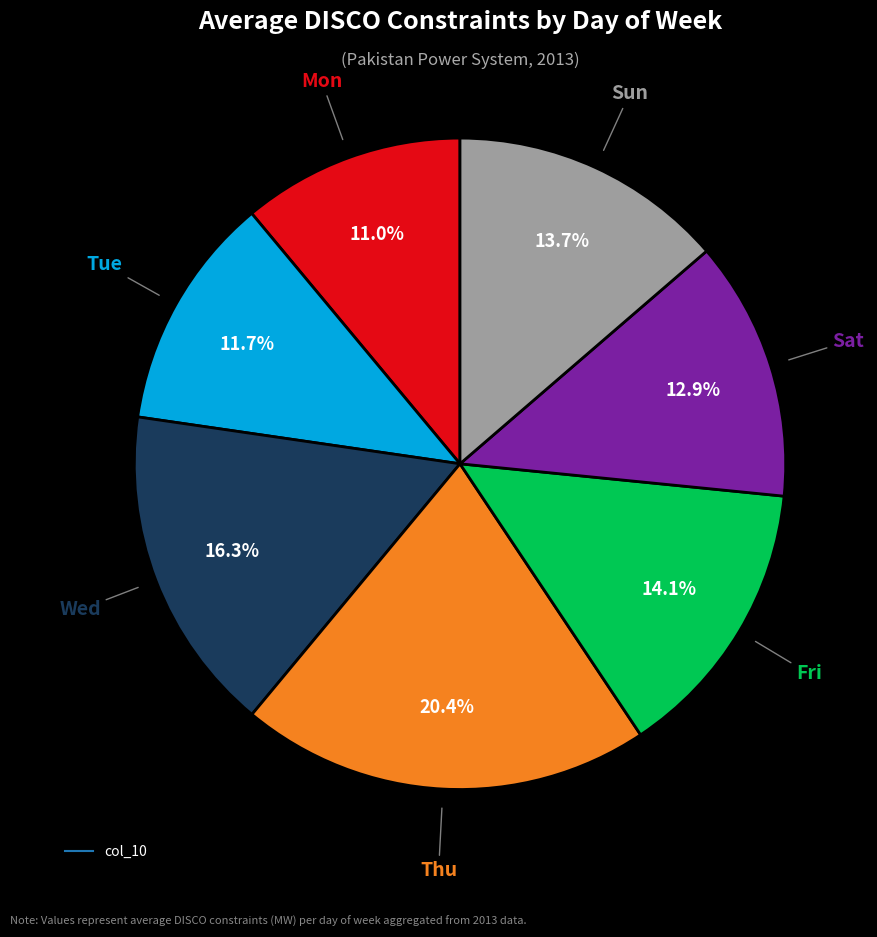

Is there any slice that represents more than half of the pie?

No